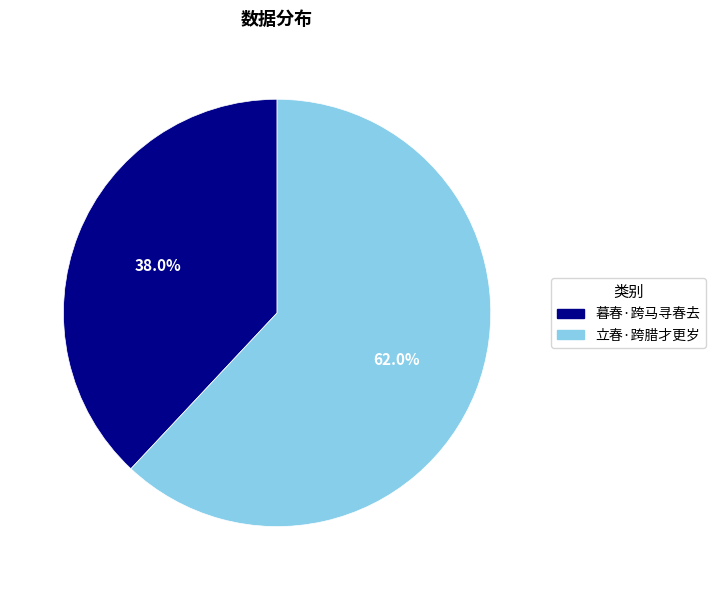

What is the ratio of the value at 立春·跨腊才更岁 to the value at 暮春·跨马寻春去?

1.6